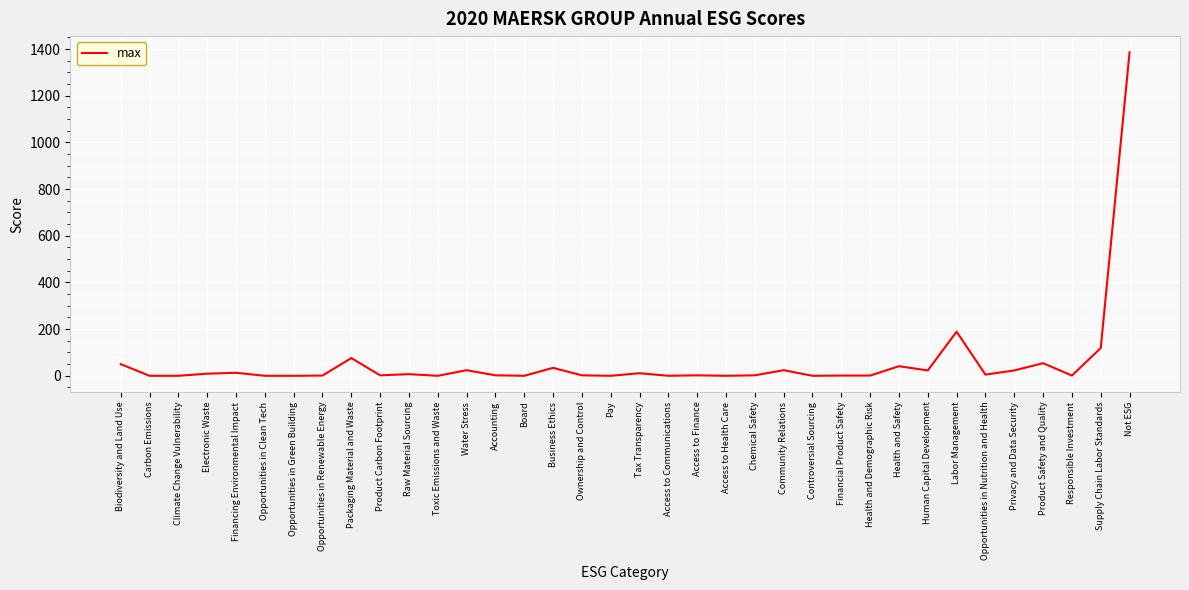

True or false: the data shows 0 at Board.

True